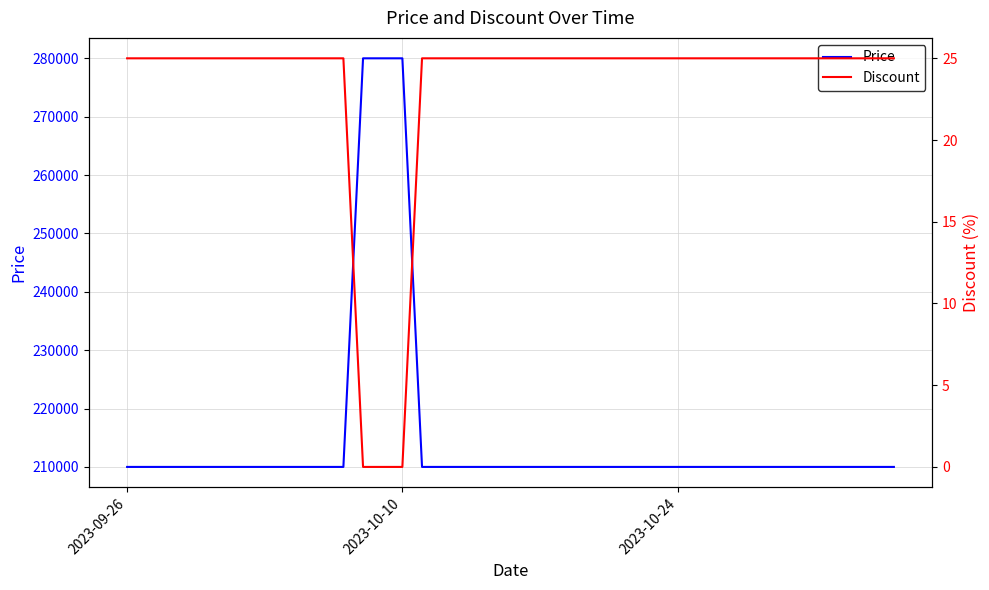

What is the value of the Discount point at the 24th from the left?

25